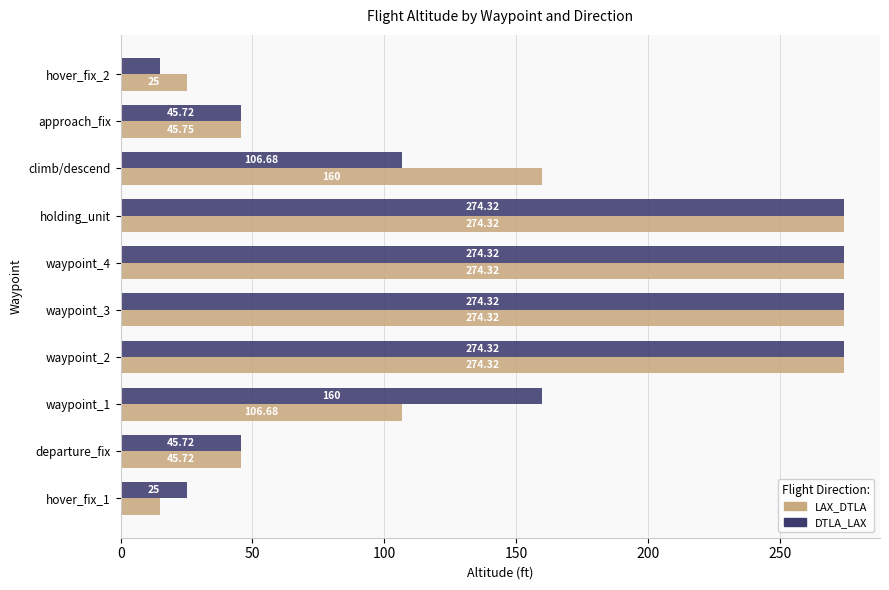

What is the difference between the DTLA_LAX values at approach_fix and waypoint_3?

228.6